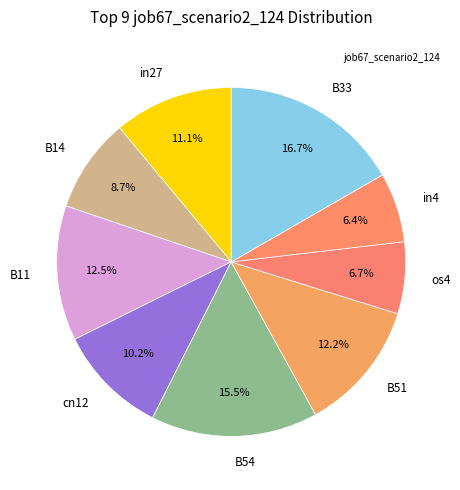

Is B11 the majority of the pie?

No